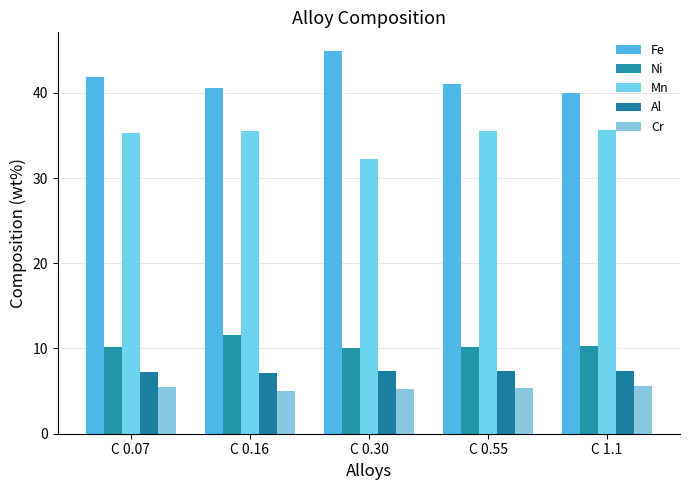

At which label does Ni reach its peak?

C 0.16